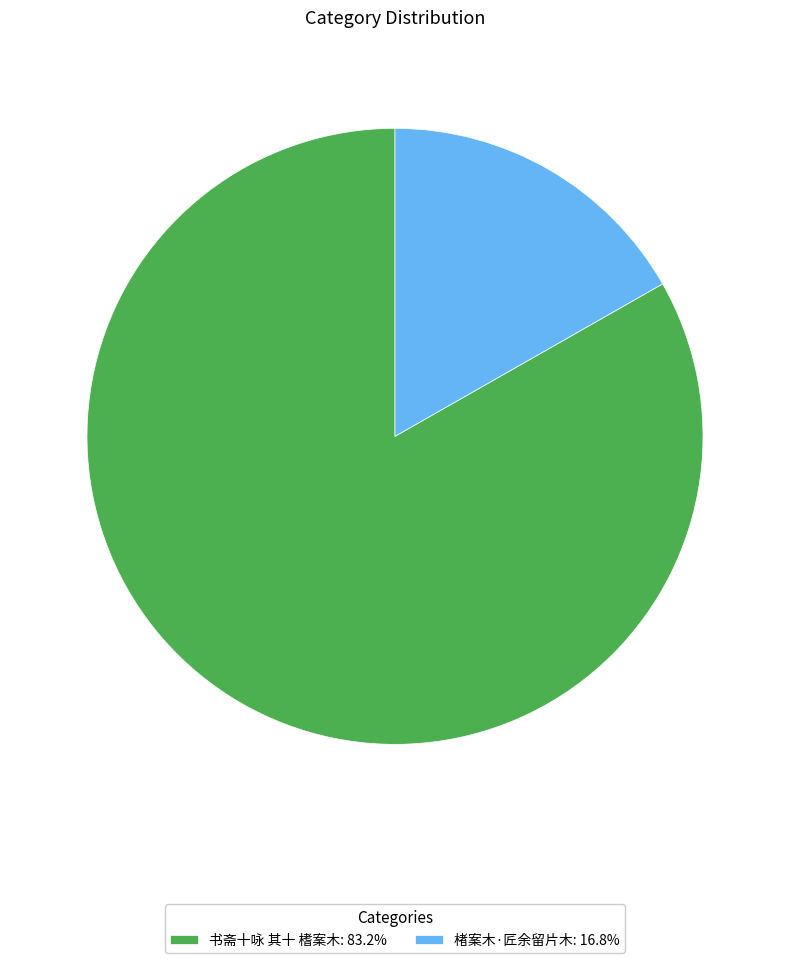

True or false: 楮案木·匠余留片木 accounts for 10% of the total.

False